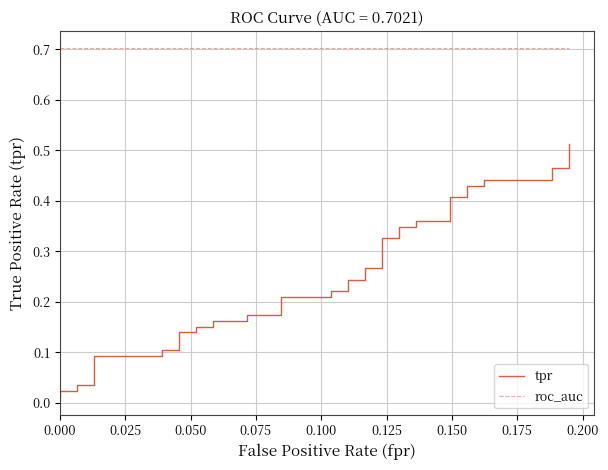

List the series in order of their peak value, lowest first.

tpr, roc_auc